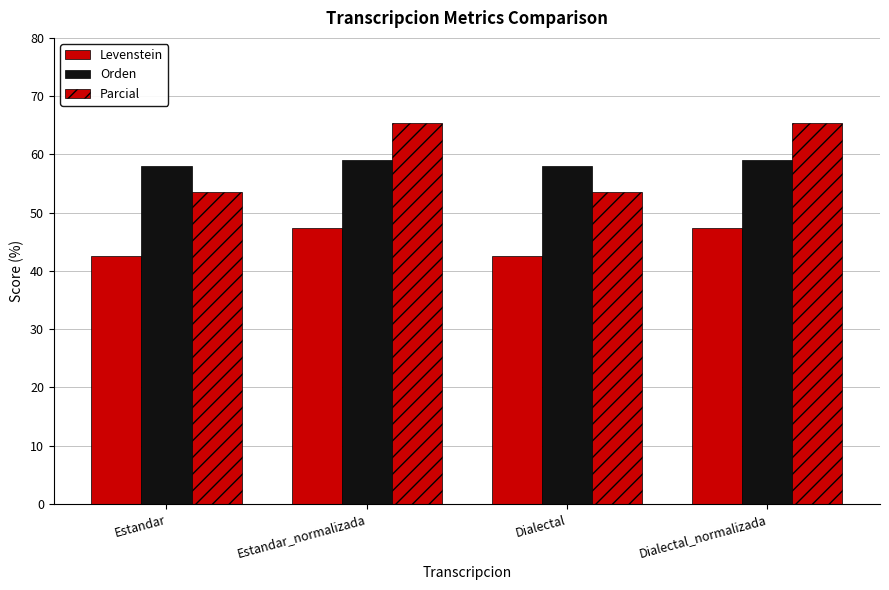

Count the number of data series in this chart.

3